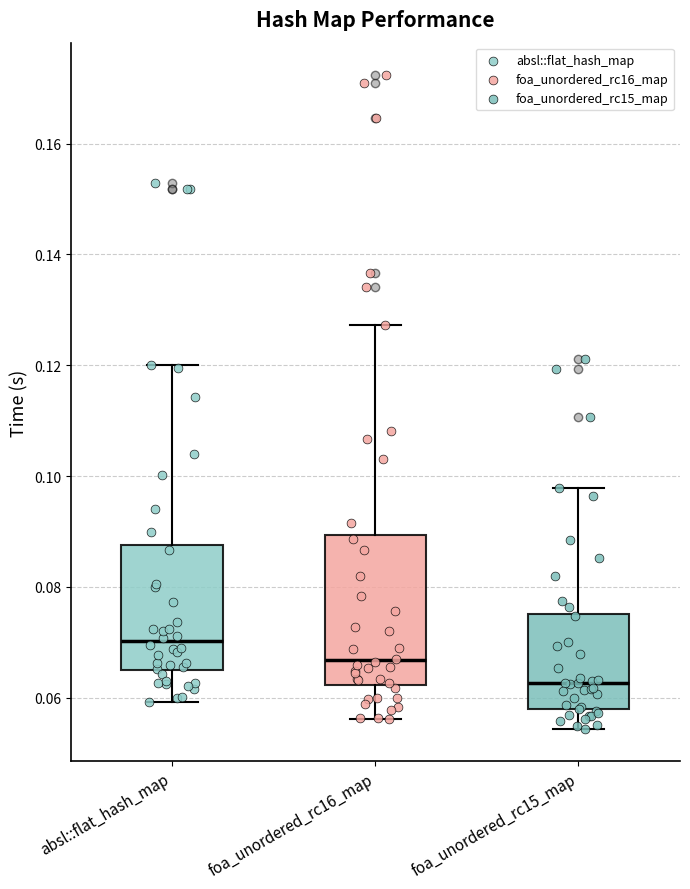

Reading left to right, transcribe this box plot: for each box, give where its median line is, the range the box spans, and where its two whiskers end, as read against the y-axis. The values are not printed on the chart, so give them approximately, as read against the axis.

absl::flat_hash_map: median 0.070, box 0.064 to 0.088, whiskers 0.060 to 0.120
foa_unordered_rc16_map: median 0.066, box 0.062 to 0.090, whiskers 0.056 to 0.128
foa_unordered_rc15_map: median 0.062, box 0.058 to 0.076, whiskers 0.054 to 0.098